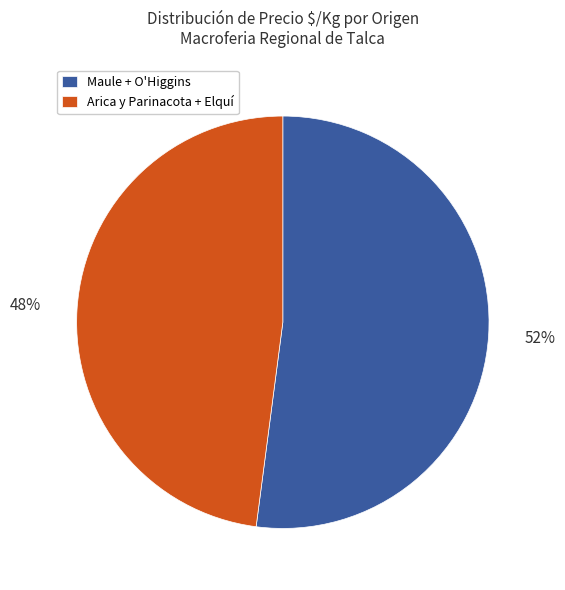

Which slice is the smallest?

Arica y Parinacota + Elquí